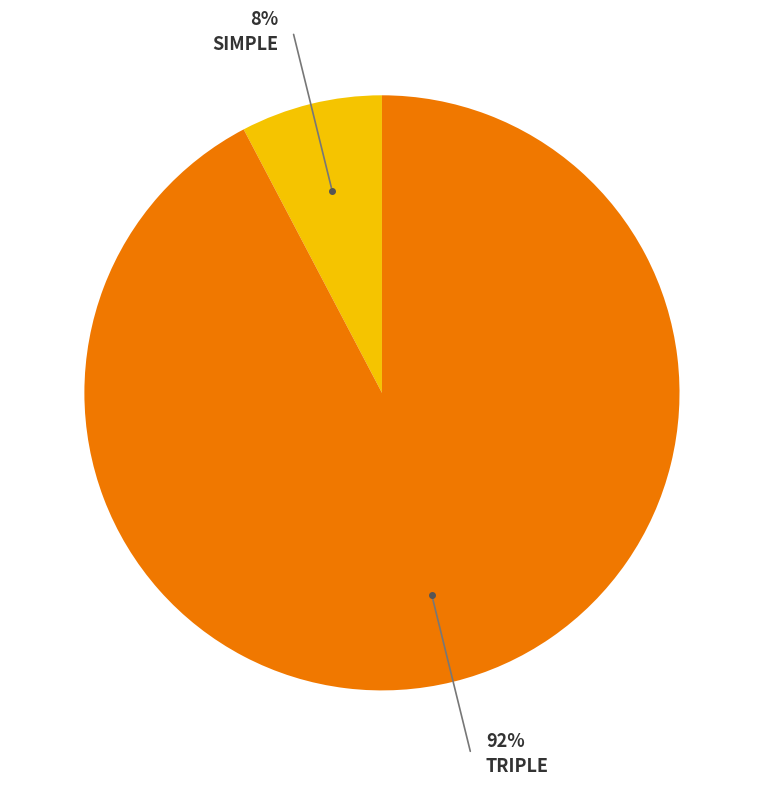

The SIMPLE slice represents 8% of the pie. True or false?

True